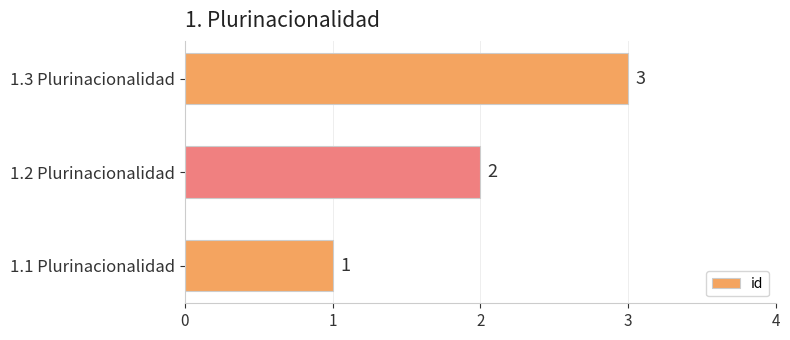

At which label is the value closest to 2?

1.2 Plurinacionalidad